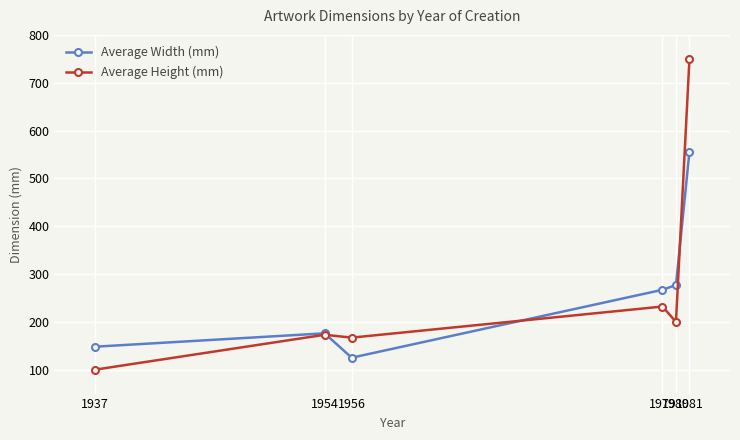

Which category has the highest value in the Average Height (mm) series?

1981